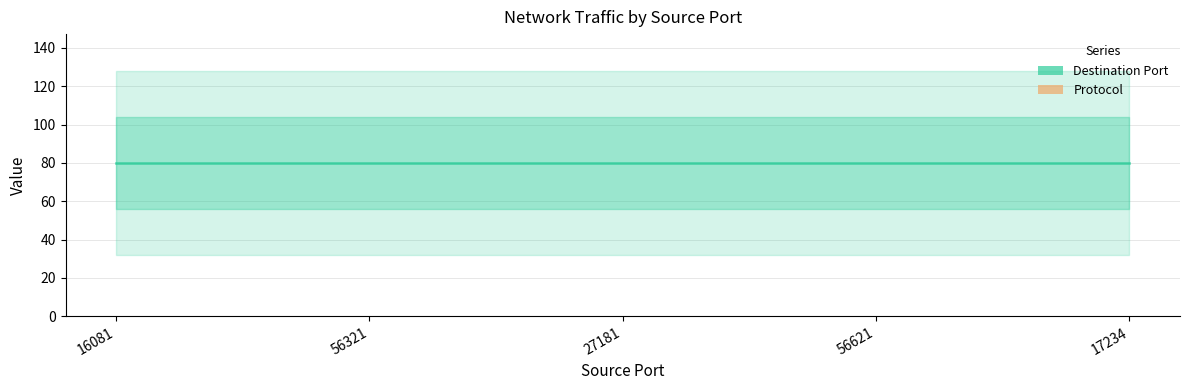

What is the average value of the Protocol series?

2048